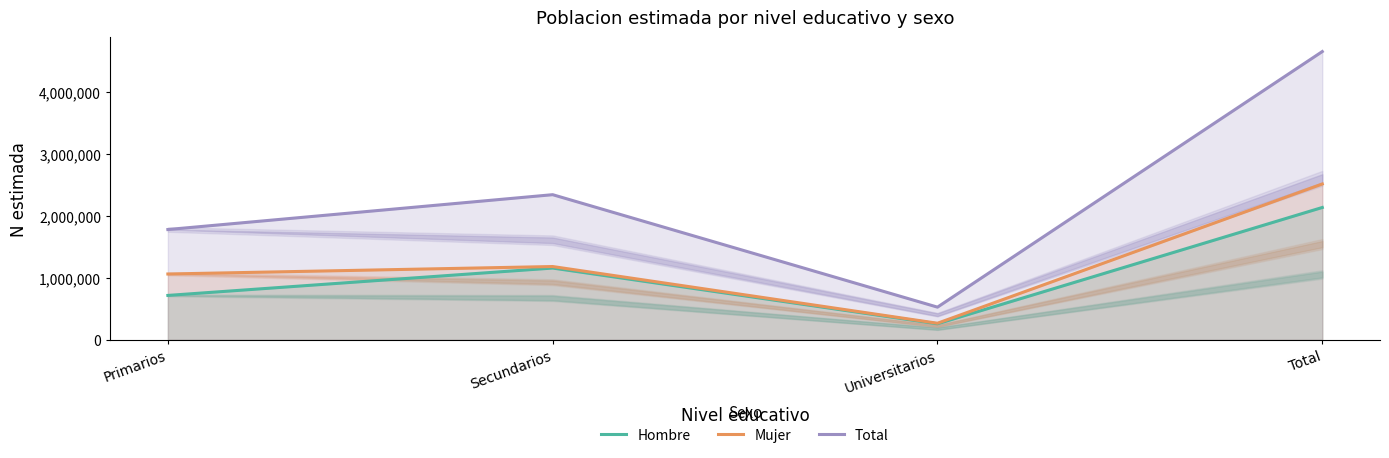

Which has a higher value, Secundarios or Universitarios?

Secundarios